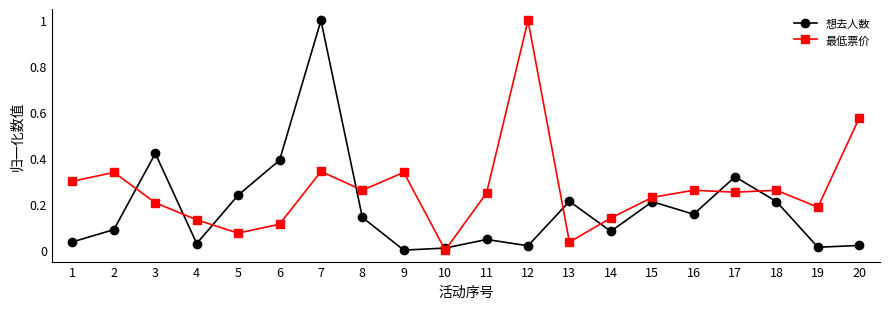

At which category is the sum across all series the highest?

7